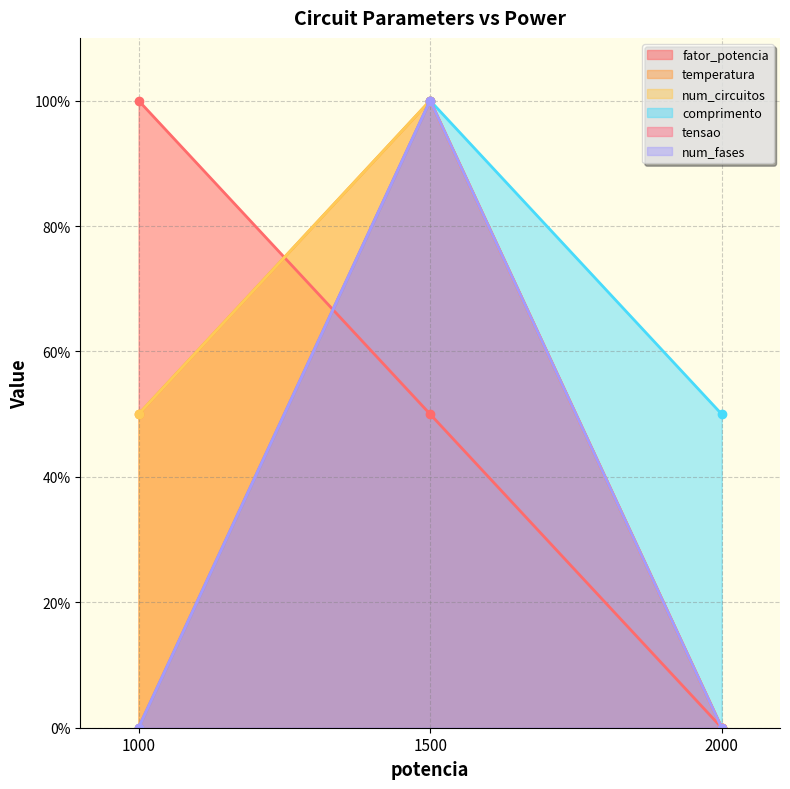

Reading left to right, list all the values displayed in this chart.

fator_potencia: 100.0	50.0	0.0
temperatura: 50.0	100.0	0.0
num_circuitos: 50.0	100.0	0.0
comprimento: 0.0	100.0	50.0
tensao: 0.0	100.0	0.0
num_fases: 0.0	100.0	0.0